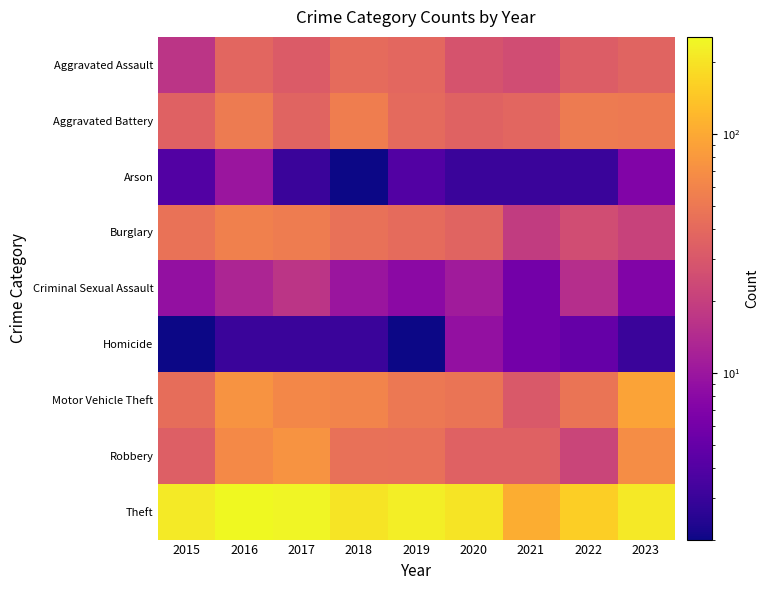

Reading left to right, list all the values displayed in this chart.

Aggravated Assault: 2015=17	2016=38	2017=32	2018=41	2019=39	2020=28	2021=25	2022=33	2023=37
Aggravated Battery: 2015=35	2016=53	2017=37	2018=55	2019=40	2020=36	2021=38	2022=53	2023=52
Arson: 2015=4	2016=10	2017=3	2018=2	2019=4	2020=3	2021=3	2022=3	2023=7
Burglary: 2015=46	2016=57	2017=54	2018=45	2019=41	2020=37	2021=19	2022=25	2023=21
Criminal Sexual Assault: 2015=9	2016=13	2017=17	2018=10	2019=8	2020=11	2021=6	2022=15	2023=7
Homicide: 2015=2	2016=3	2017=3	2018=3	2019=2	2020=9	2021=6	2022=5	2023=3
Motor Vehicle Theft: 2015=43	2016=75	2017=64	2018=60	2019=51	2020=48	2021=31	2022=48	2023=92
Robbery: 2015=34	2016=65	2017=75	2018=45	2019=44	2020=35	2021=35	2022=22	2023=69
Theft: 2015=216	2016=256	2017=243	2018=202	2019=226	2020=202	2021=106	2022=157	2023=212